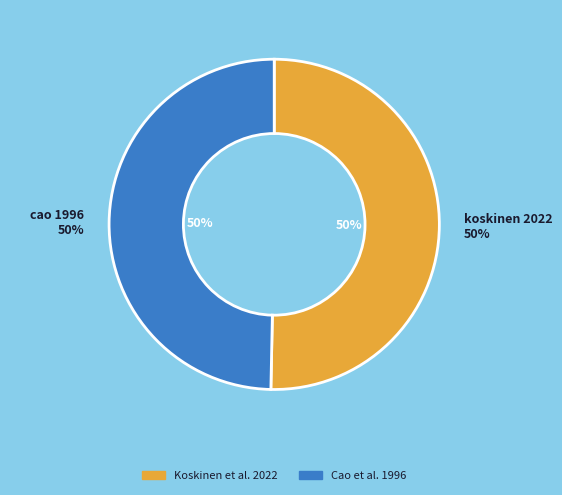

To the nearest percent, what percentage of the pie is Koskinen et al. 2022?

50%